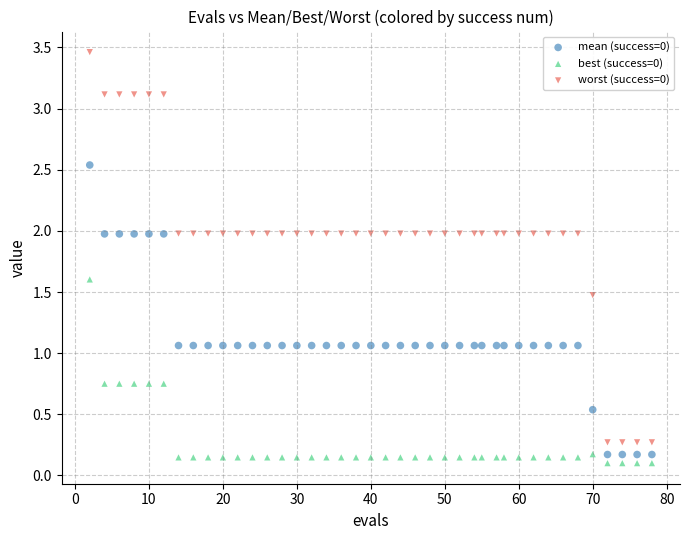

Which series contains the lowest Y value?

best (success=0)